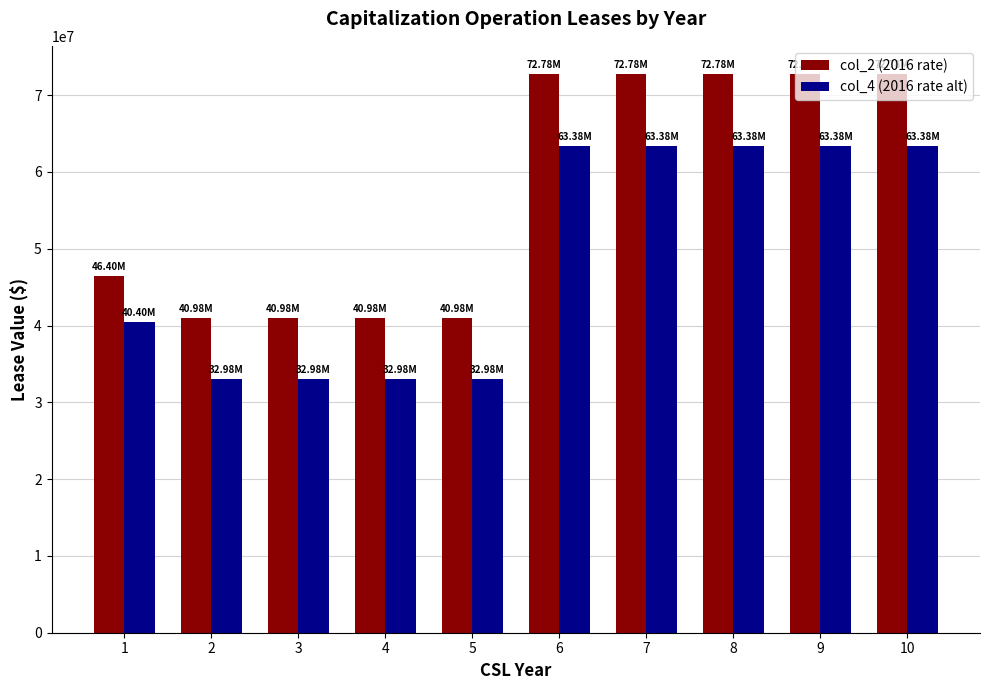

What is the maximum value for col_2 (2016 rate)?

72780000